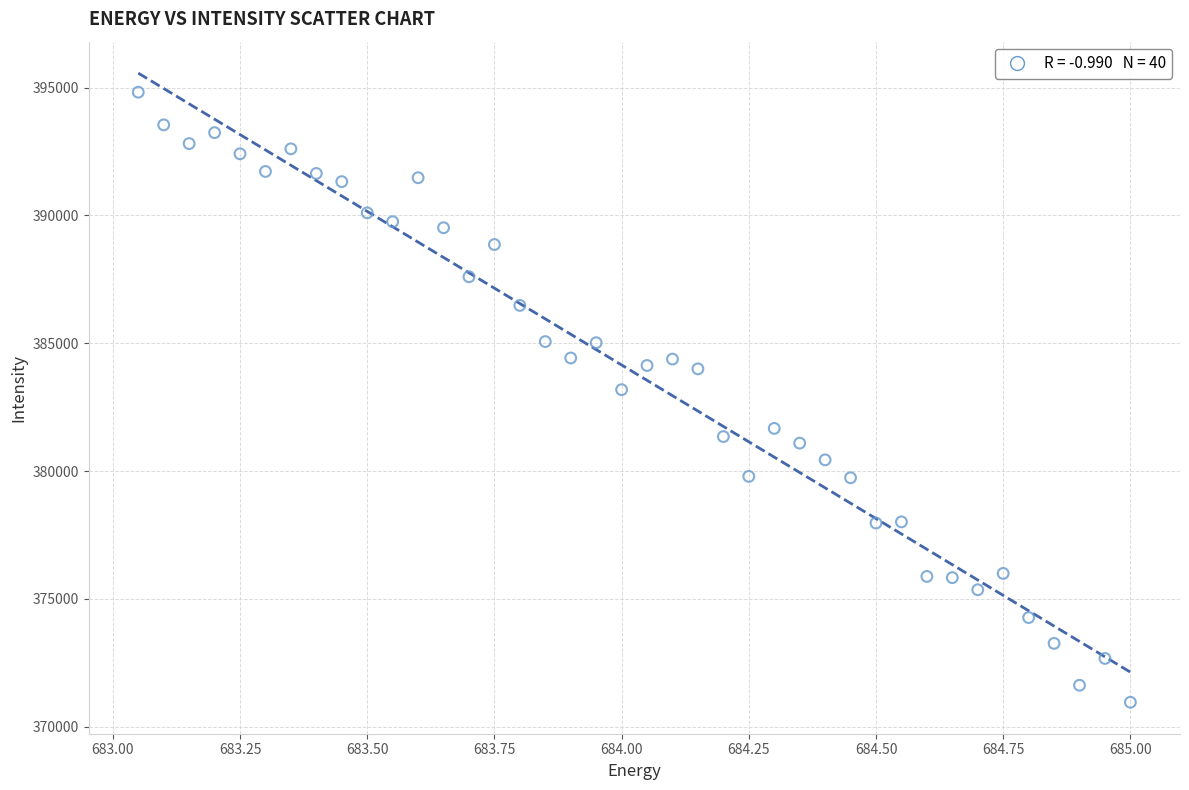

What Y value in the scatter plot is closest to 382886?

383181.8